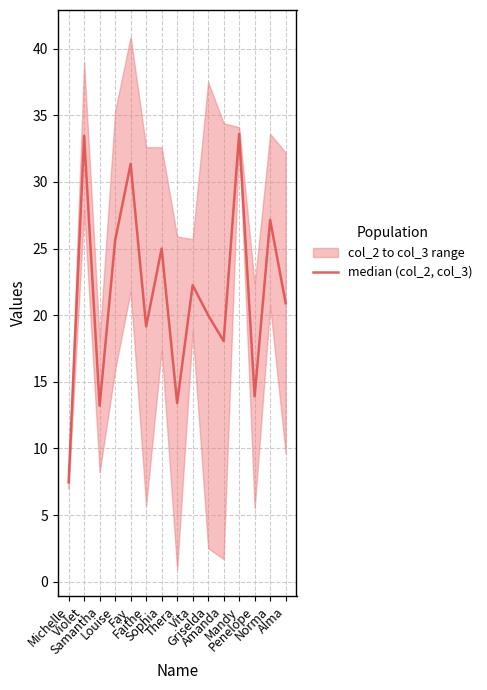

Reading left to right, transcribe all the data shown in this chart.

7.5	33.5	13.2	25.6	31.4	19.2	25.0	13.4	22.2	20.0	18.1	33.6	13.9	27.1	20.9